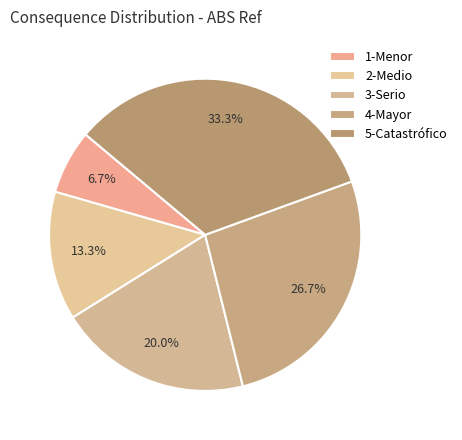

Combined, what portion of the pie is 4-Mayor and 5-Catastrófico?

60.0%